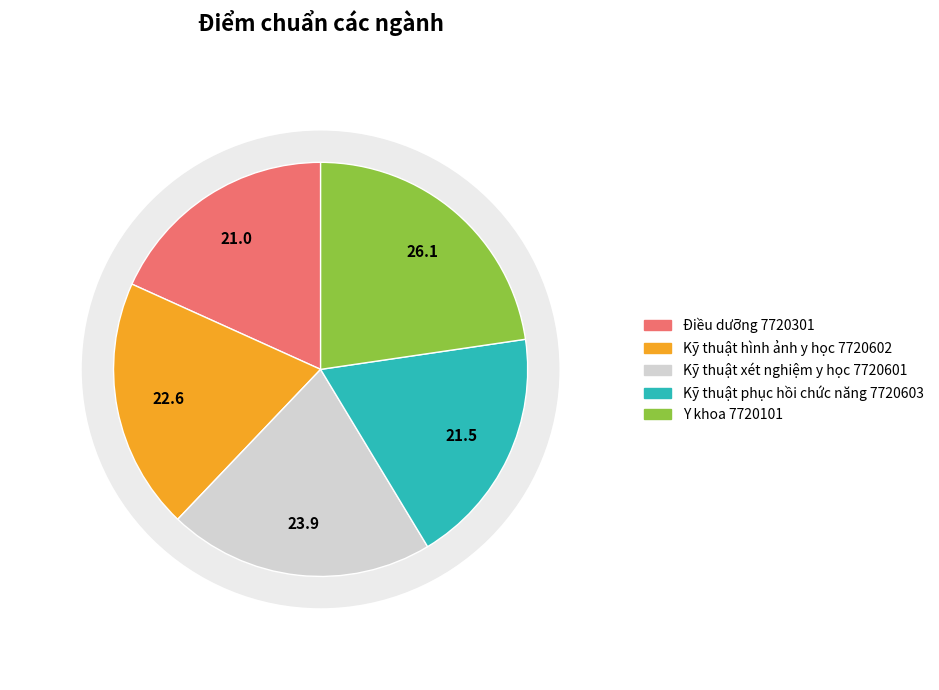

Which has a higher value, Y khoa 7720101 or Điều dưỡng 7720301?

Y khoa 7720101